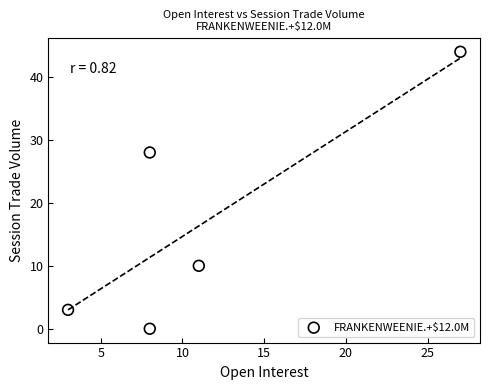

What Y value in the scatter plot is closest to 22?

28